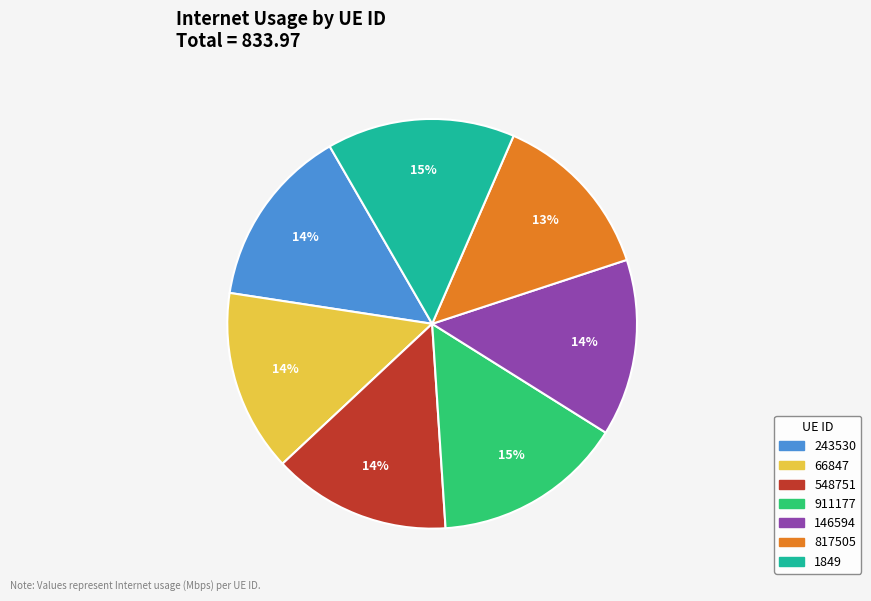

Is there a majority slice in this chart?

No